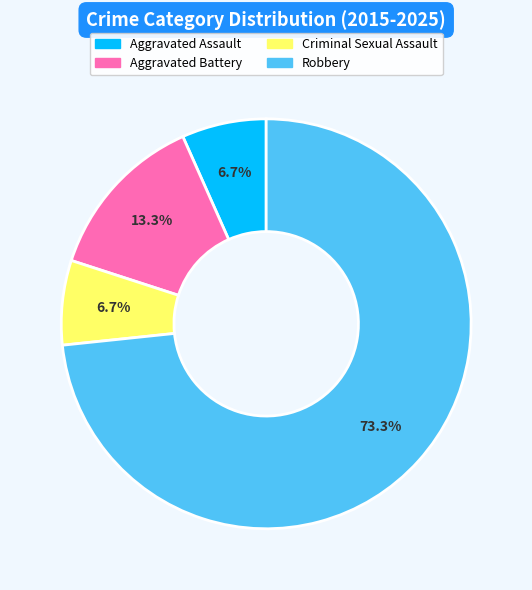

Between Aggravated Battery and Aggravated Assault, which is larger?

Aggravated Battery